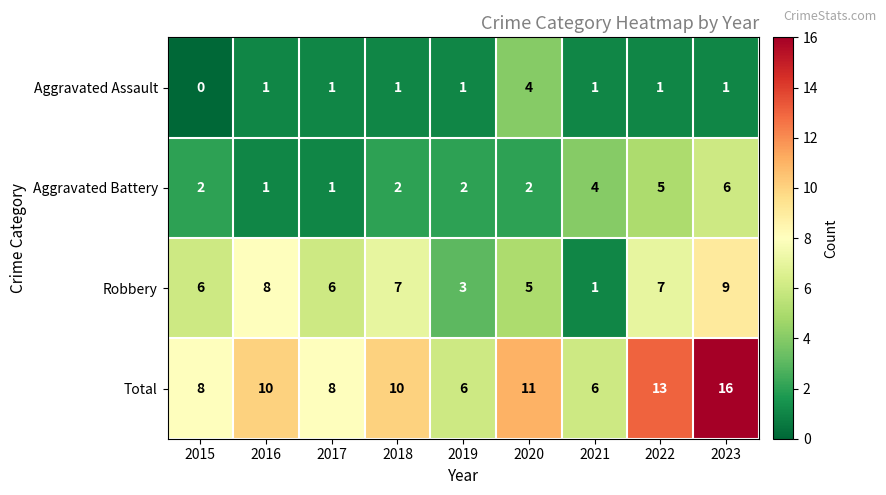

What is the greatest value displayed?

16